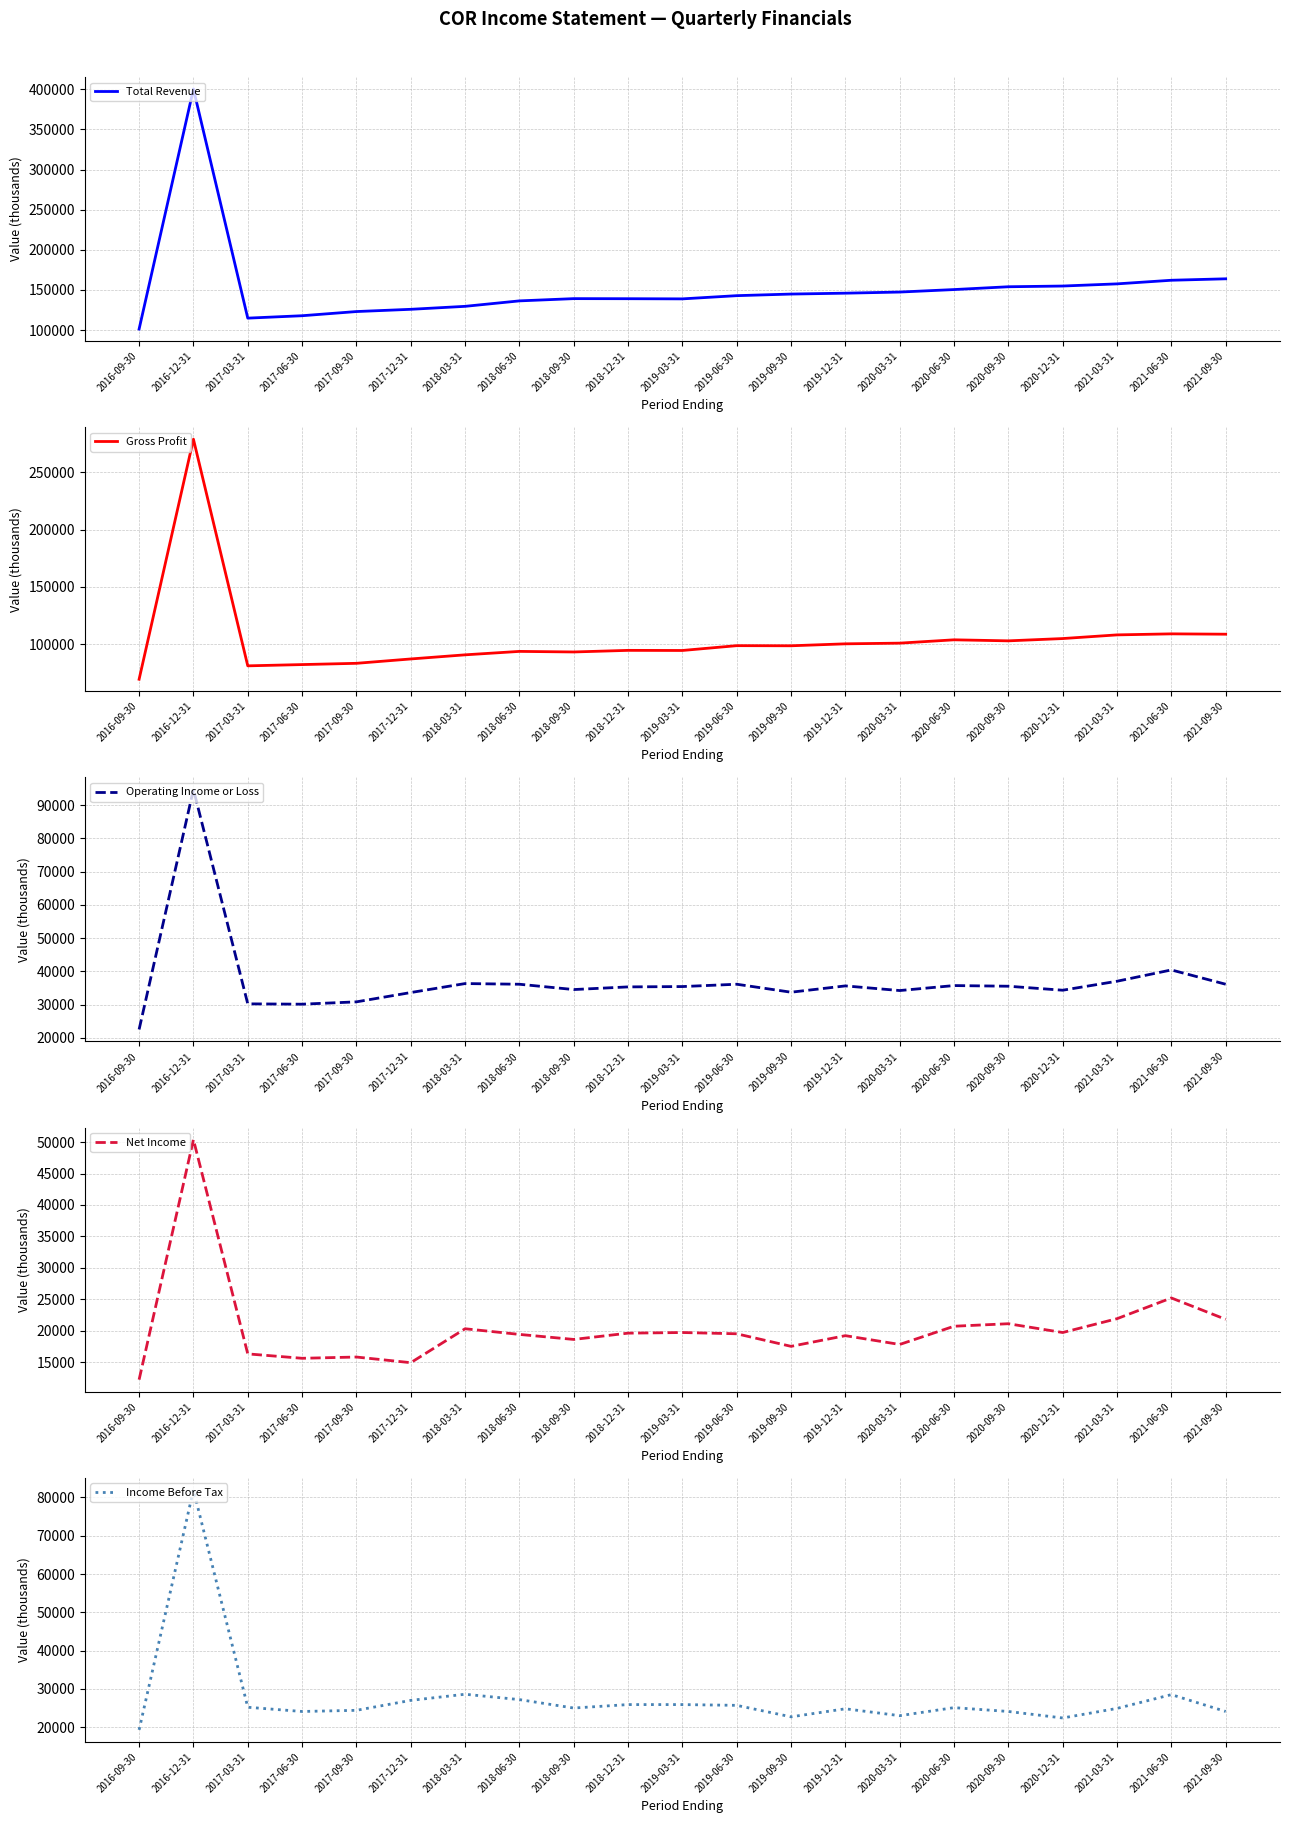

What is the difference between the maximum and minimum values in the Net Income series?

38200